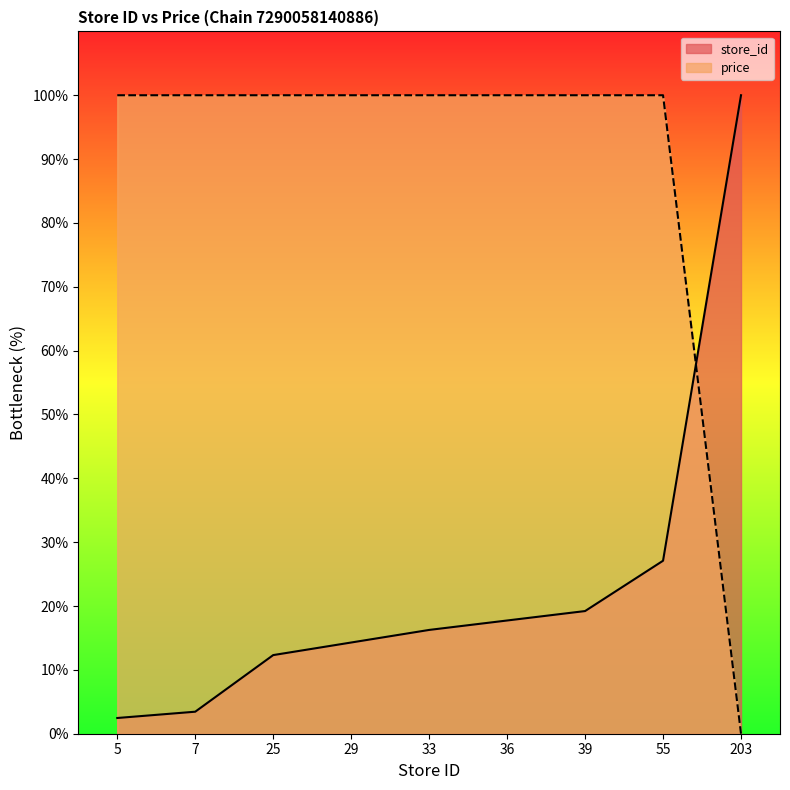

What is the spread (max minus min) of values at 7?

96.6